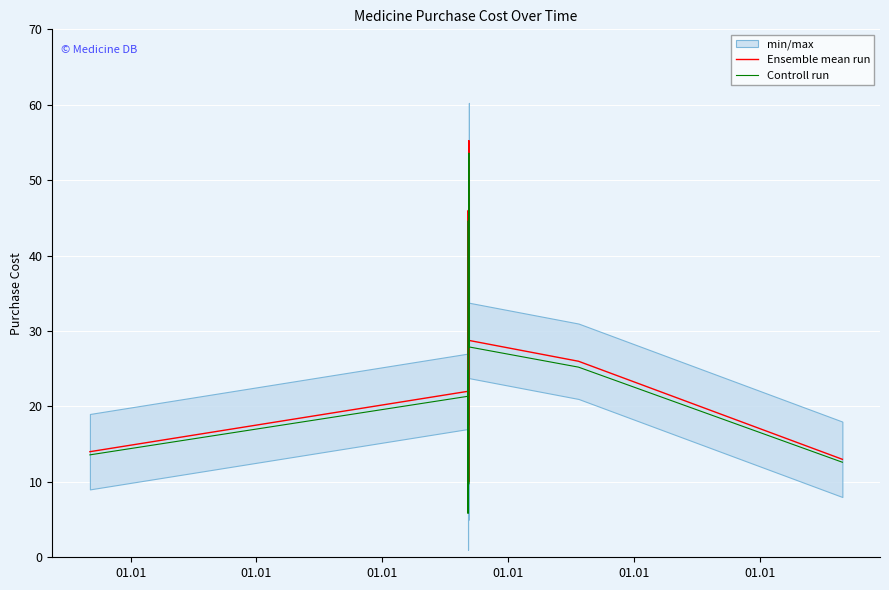

How many interior local valleys does the Controll run series have?

3